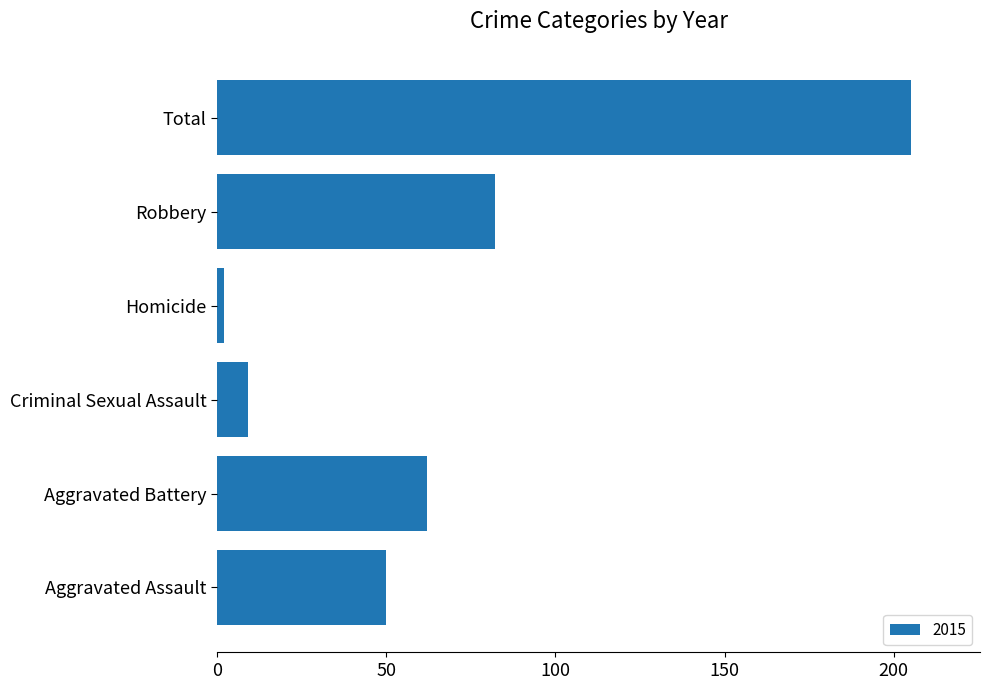

List the labels in order of value, largest first.

Total, Robbery, Aggravated Battery, Aggravated Assault, Criminal Sexual Assault, Homicide